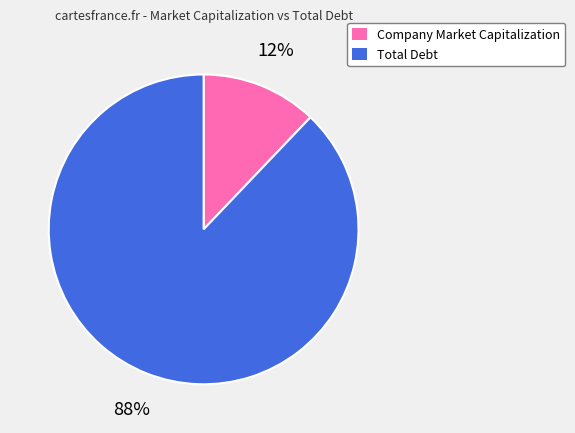

Is it true that Total Debt is 82% of the pie?

False